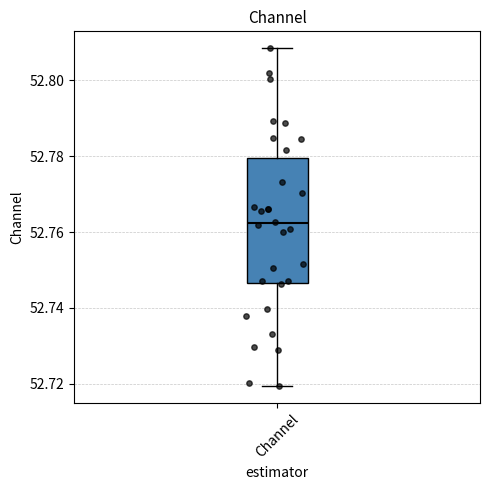

Read this box plot against the y-axis: the position of the median line, the range covered by the box, and the ends of both whiskers. The values are not printed on the chart, so give them approximately, as read against the axis.

median 52.762, box 52.746 to 52.780, whiskers 52.720 to 52.808